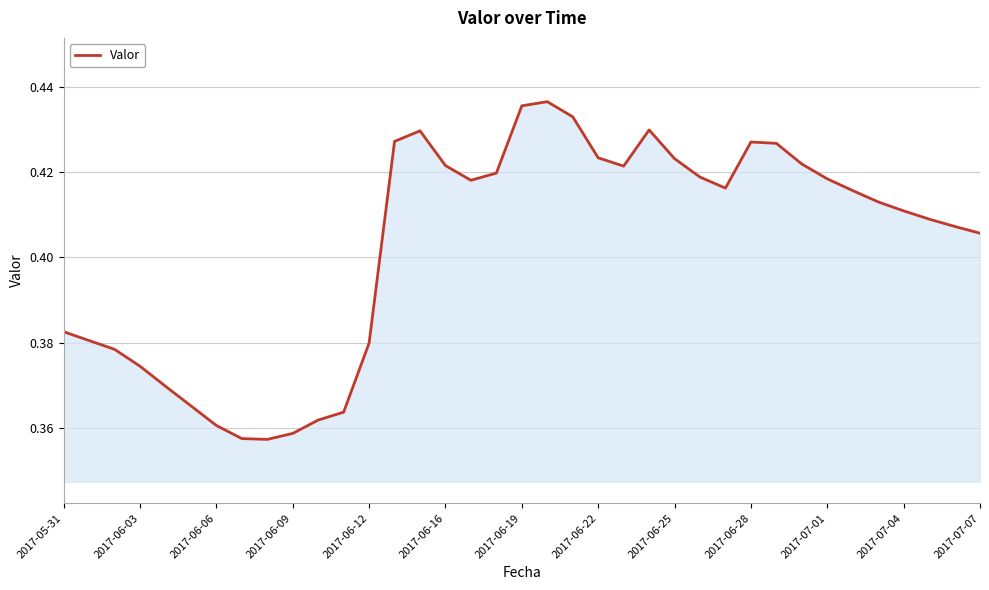

How many lines are shown in the chart?

1